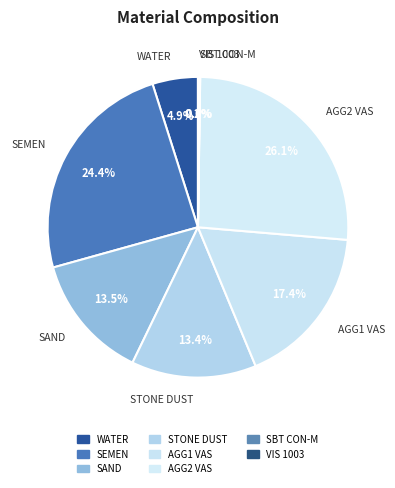

How much of the chart is everything except AGG2 VAS?

73.9%